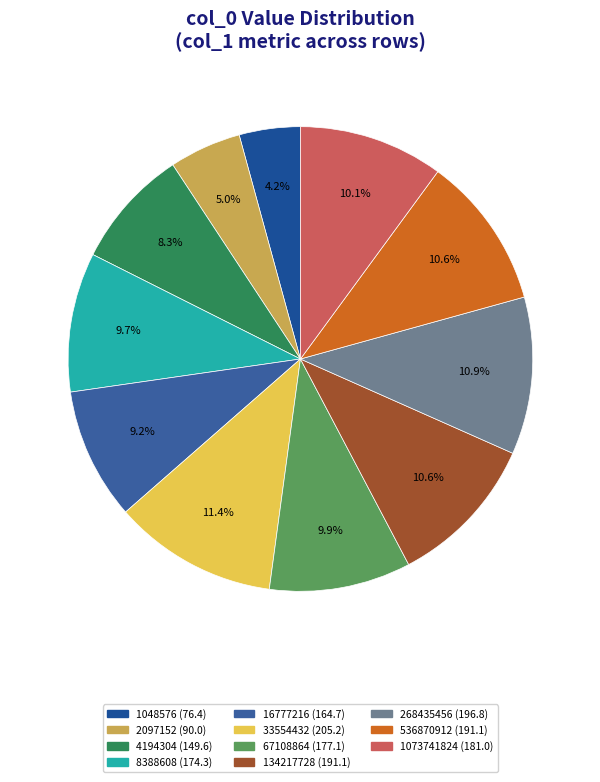

To the nearest percent, what portion does 1048576 represent?

4%